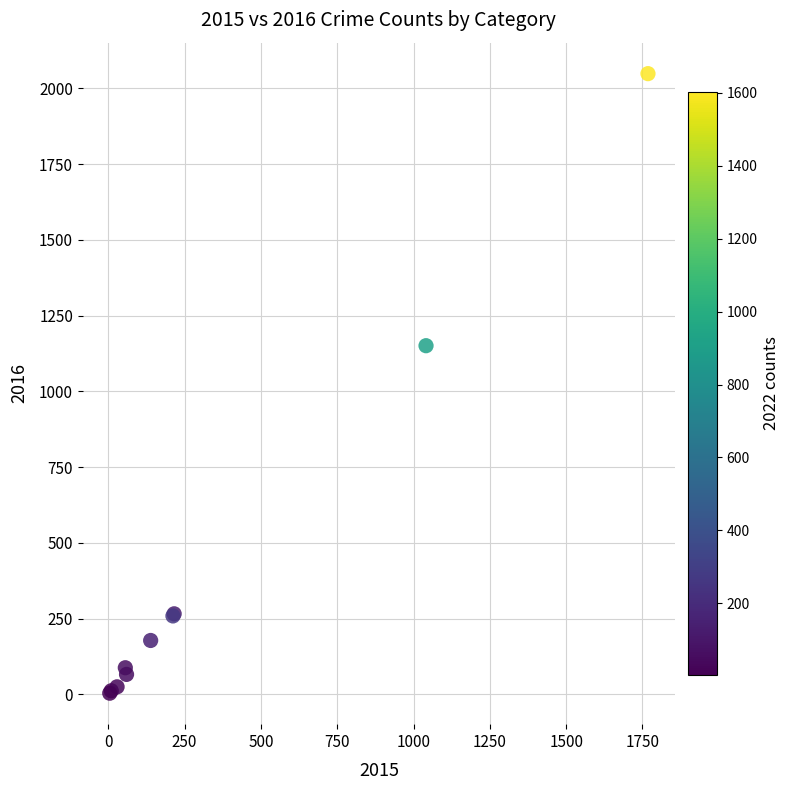

What Y value in the scatter plot is closest to 1026?

1151